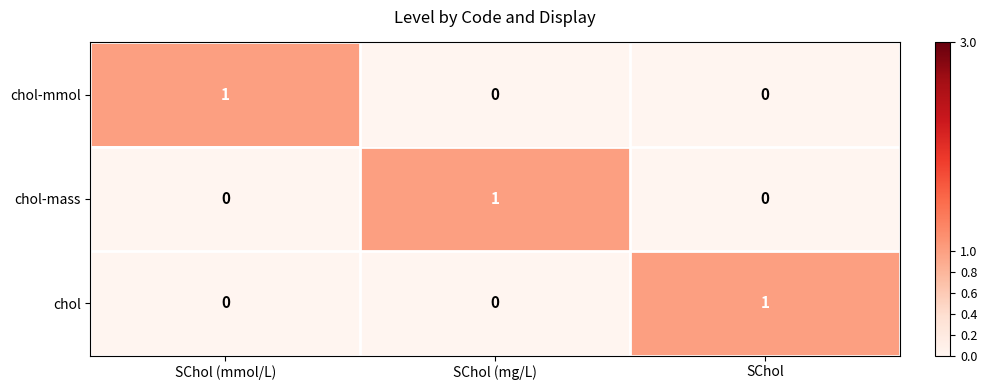

What is the spread (max minus min) of values at SChol?

1